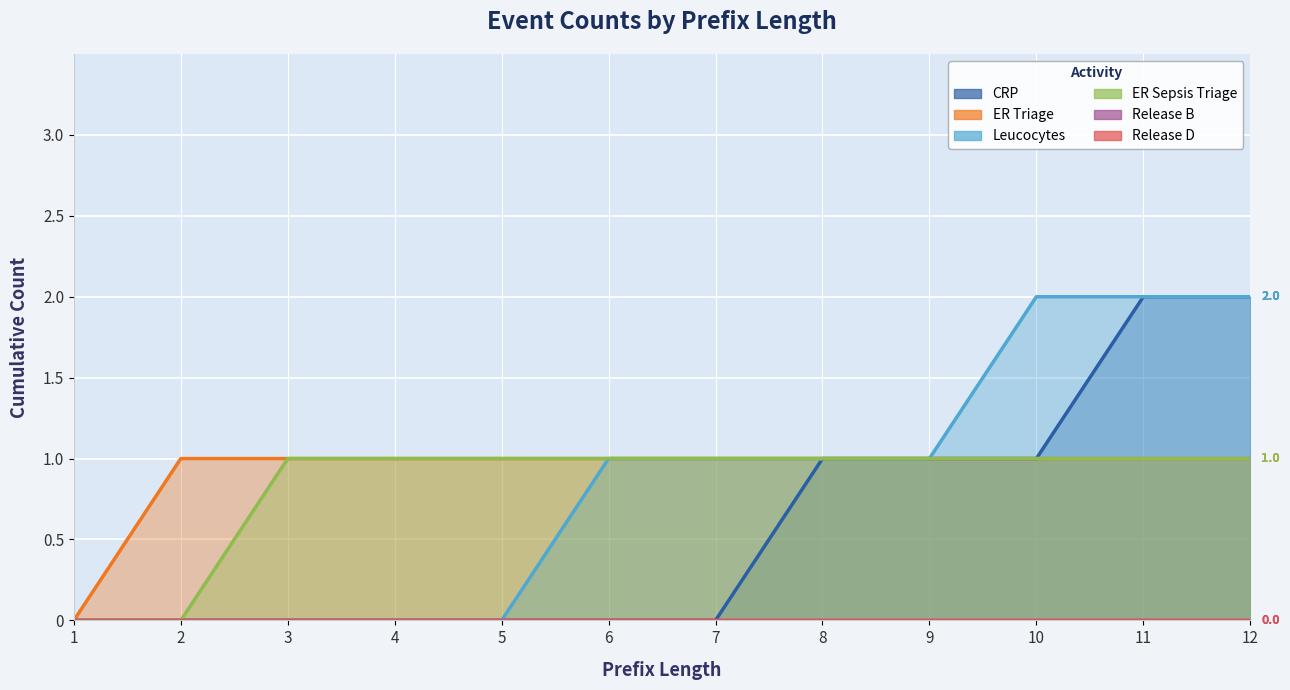

At which label is ER Sepsis Triage closest to 0?

1